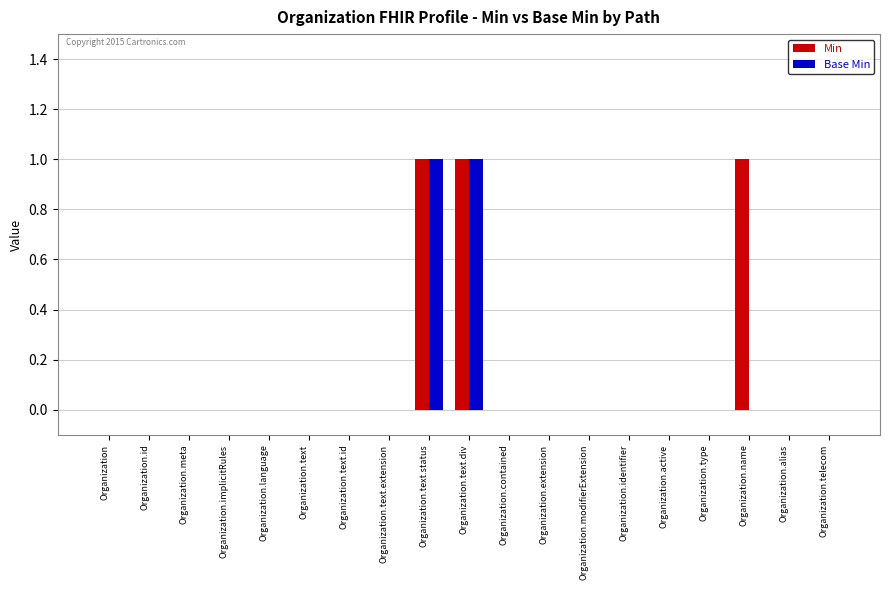

The Base Min series shows 0 at Organization.active. True or false?

True